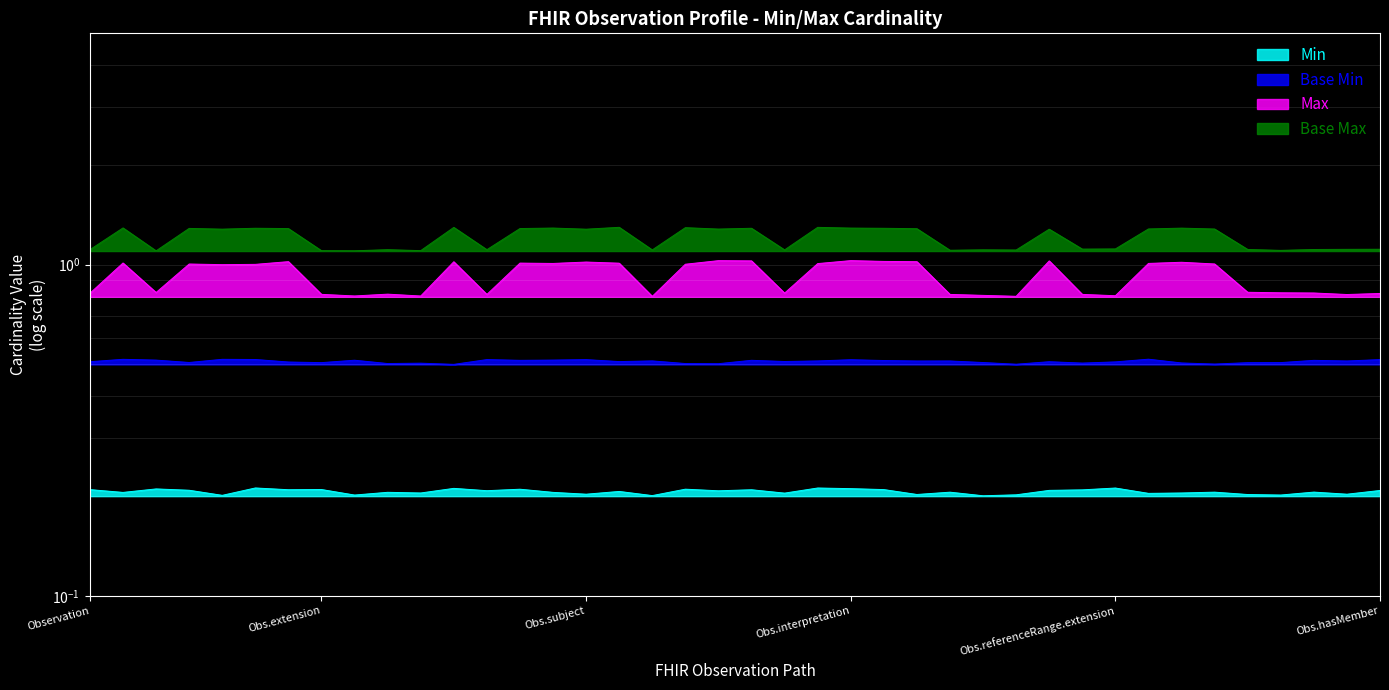

At how many categories does at least one series exceed 0?

40